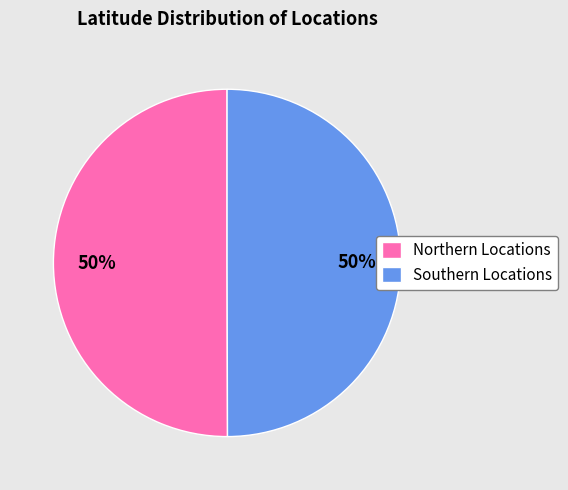

Do Southern Locations and Northern Locations together represent more than half of the pie?

Yes